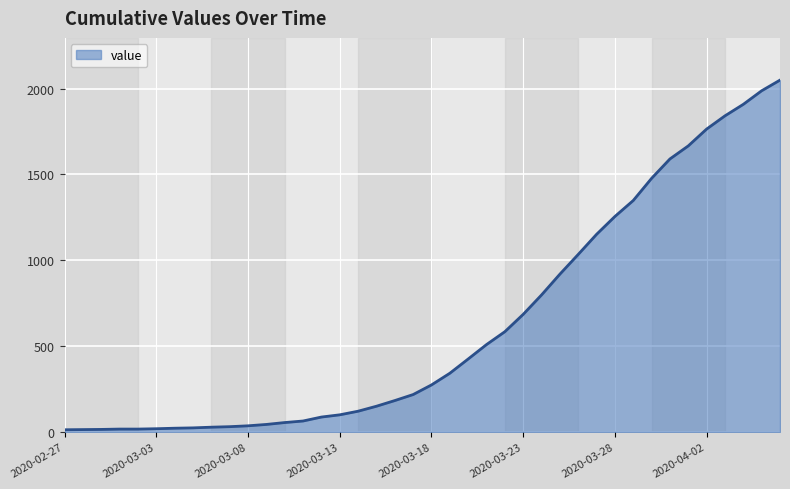

What is the difference between the second highest and minimum values?

1974